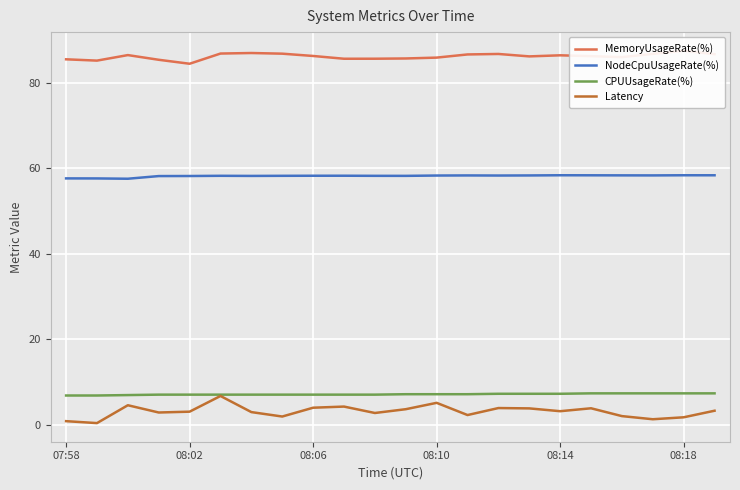

The NodeCpuUsageRate(%) series shows 58.4 at 18. True or false?

True